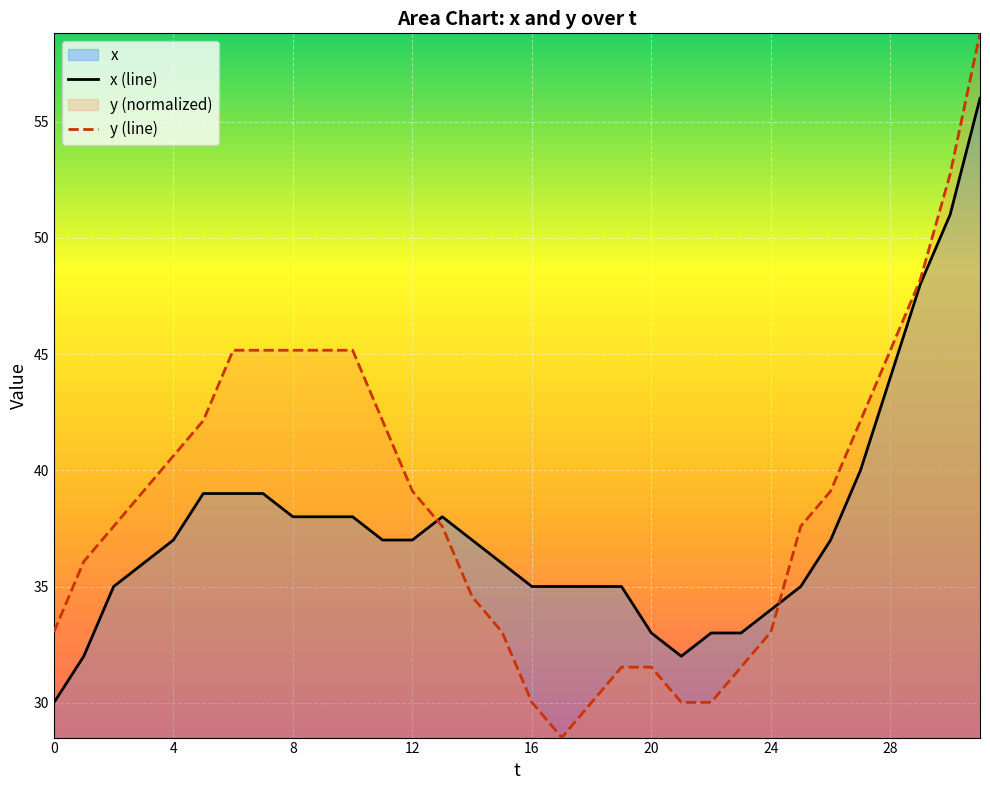

What is the maximum value shown in the chart?

58.8